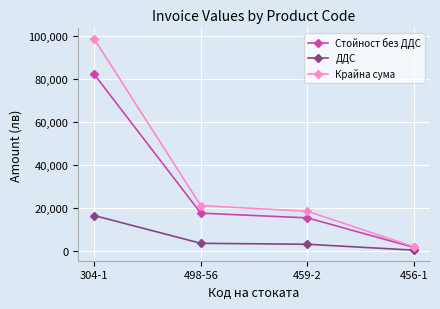

What is the difference between the maximum and minimum values in the Крайна сума series?

96789.3